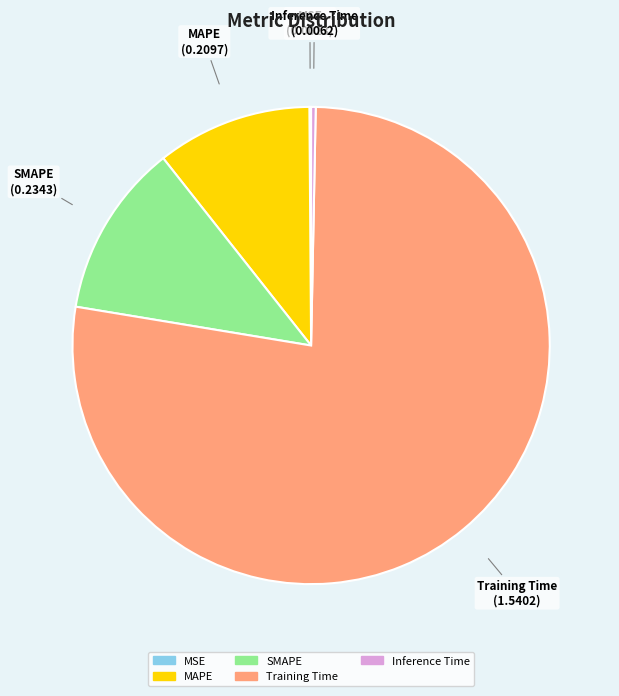

Does Training Time account for over 50% of the chart?

Yes